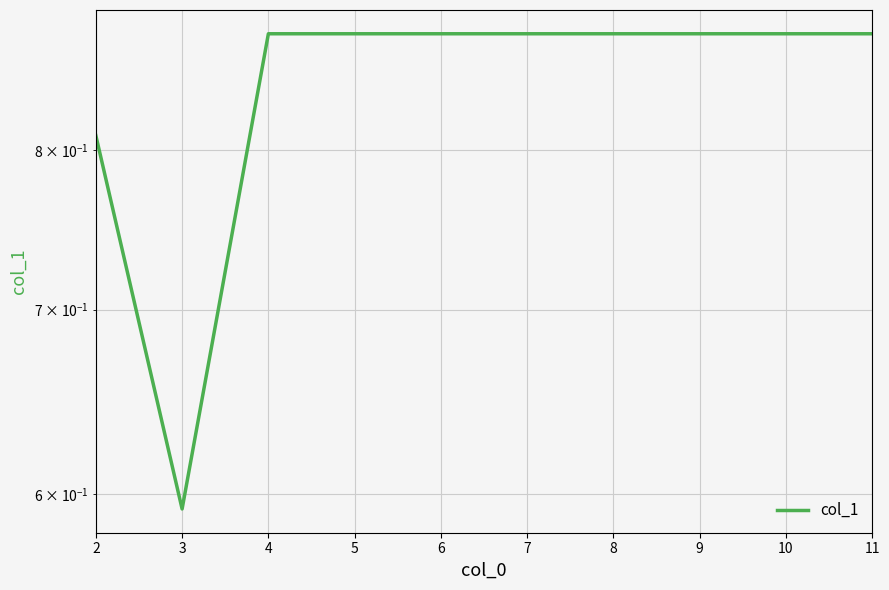

Reading left to right, list all the values displayed in this chart.

2=0.8	3=0.6	4=0.9	5=0.9	6=0.9	7=0.9	8=0.9	9=0.9	10=0.9	11=0.9